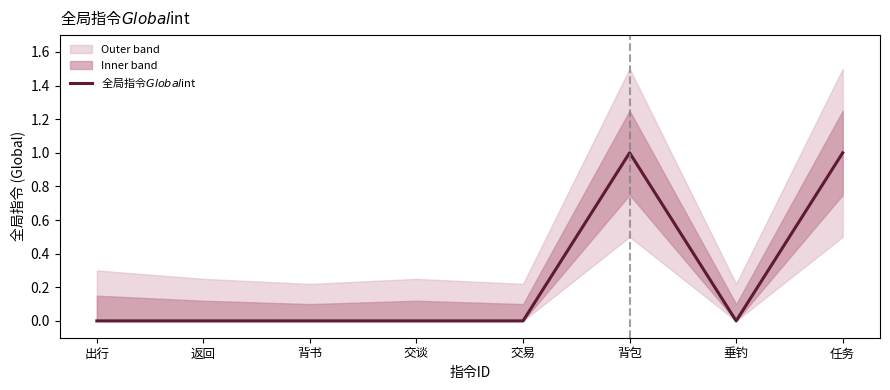

How many series are shown in this chart?

1